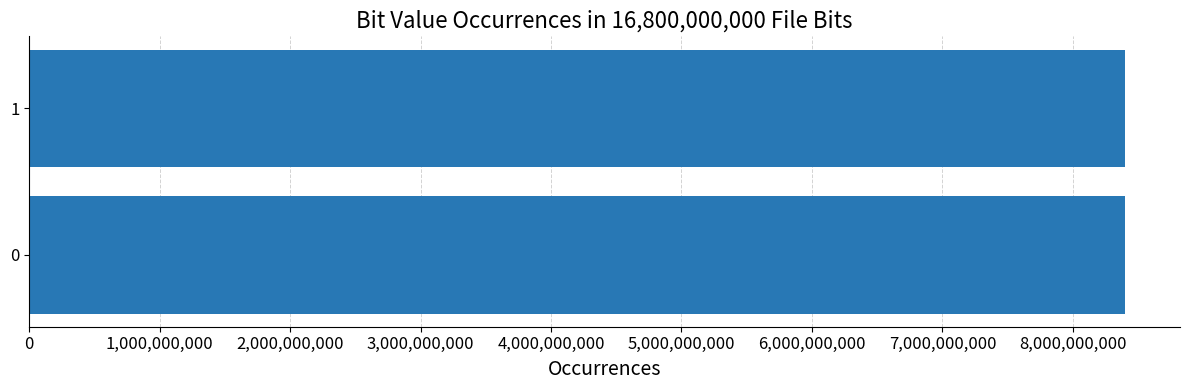

How many data points does each series have?

2